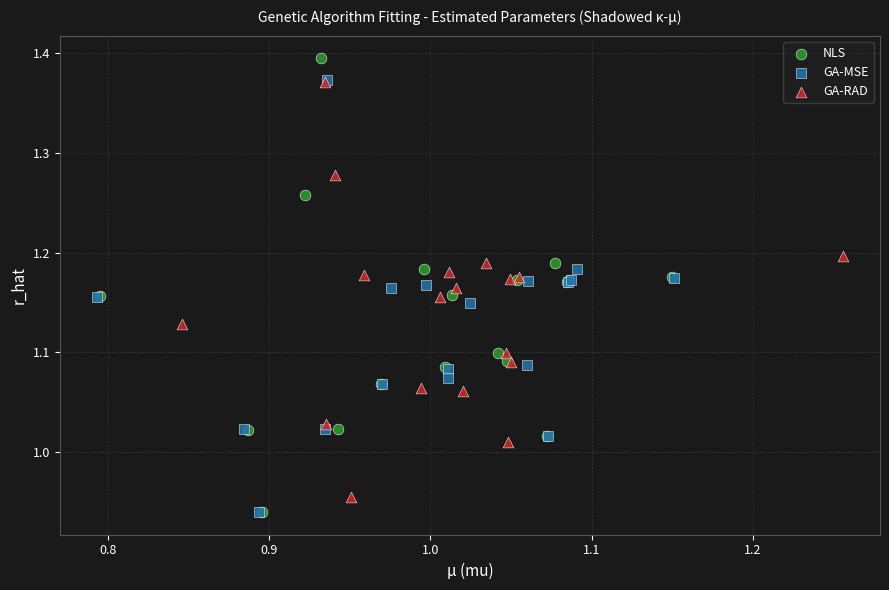

Which series reaches the maximum Y coordinate?

NLS